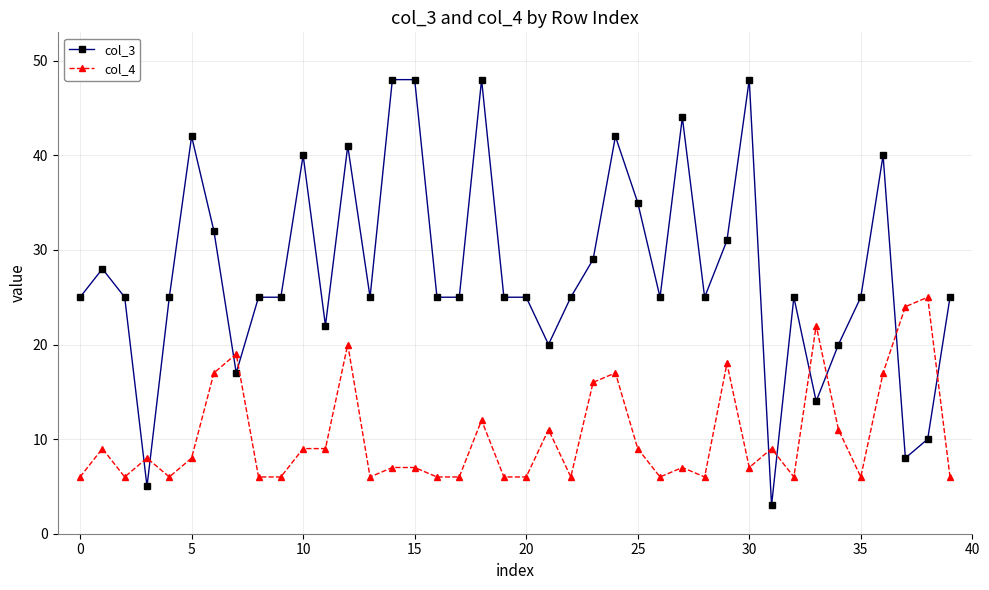

What are all the series names shown in the legend?

col_3, col_4